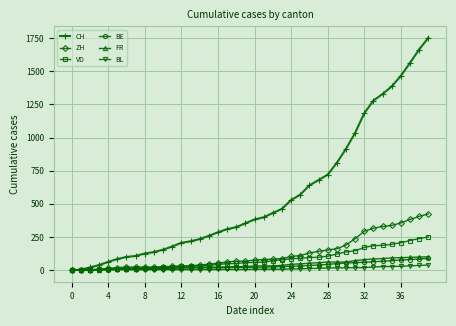

How many categories are shown in the chart?

40